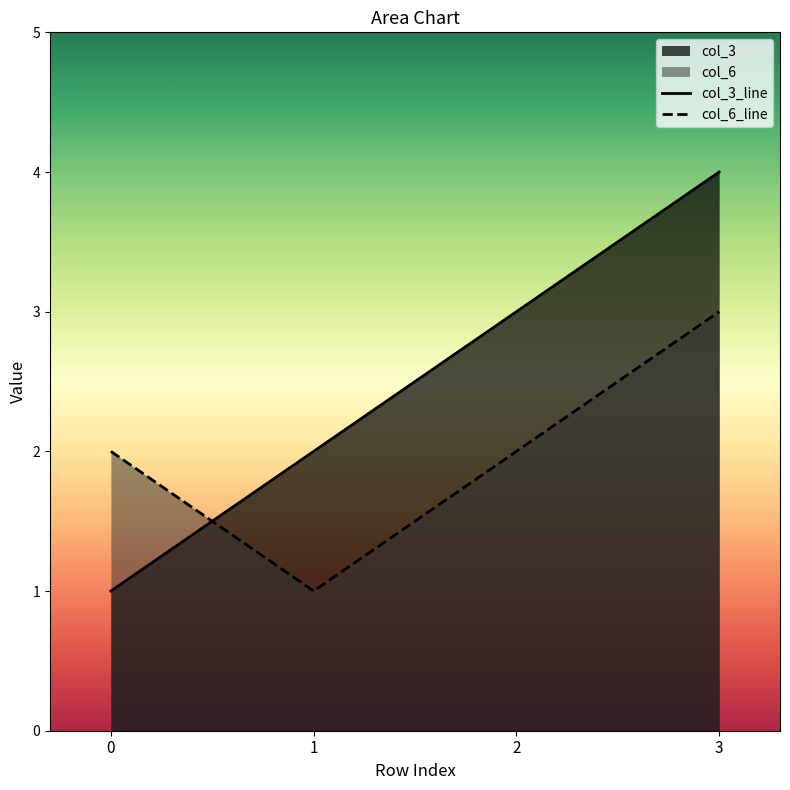

What is the difference between the maximum and minimum values in the col_3_line series?

3